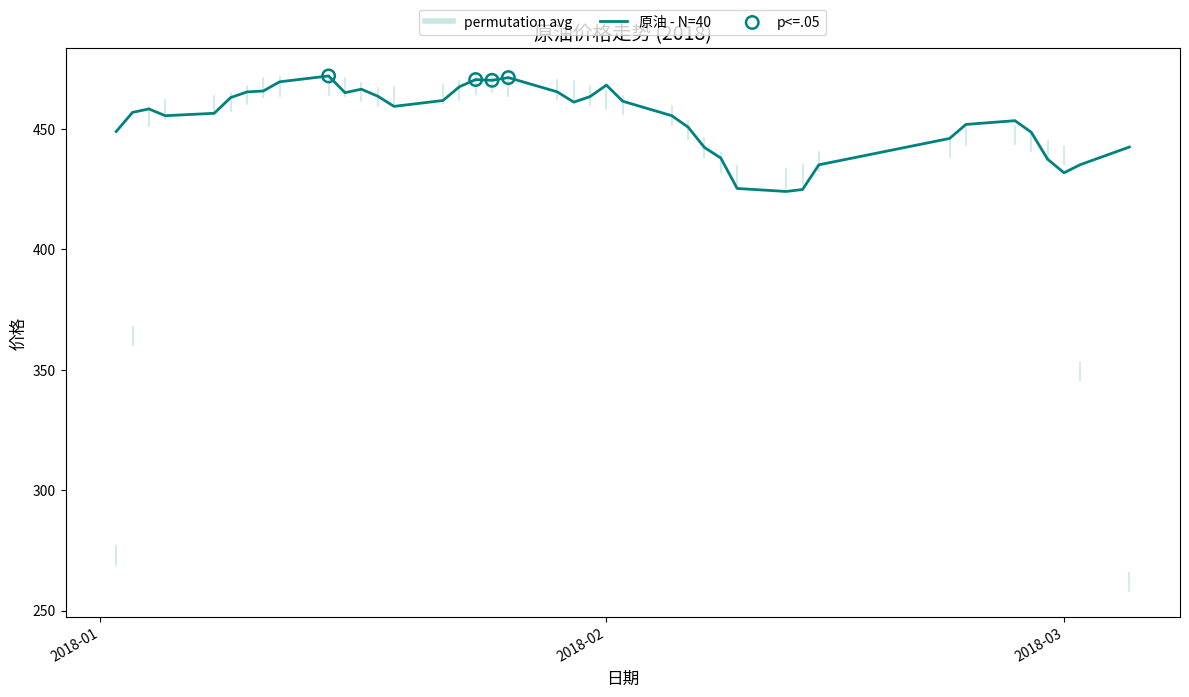

What is the smallest value displayed?

424.0